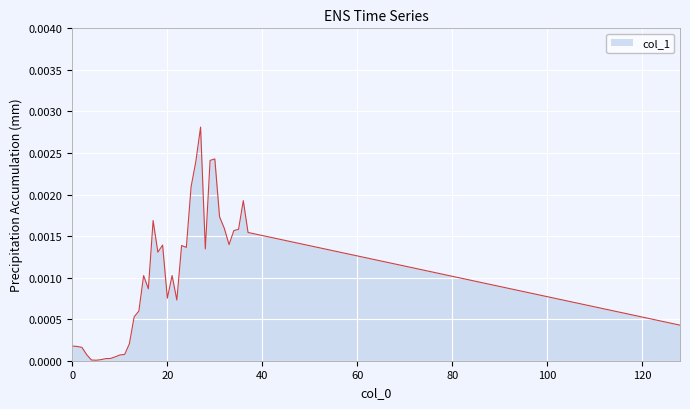

Where is the data nearest to the value 0?

5